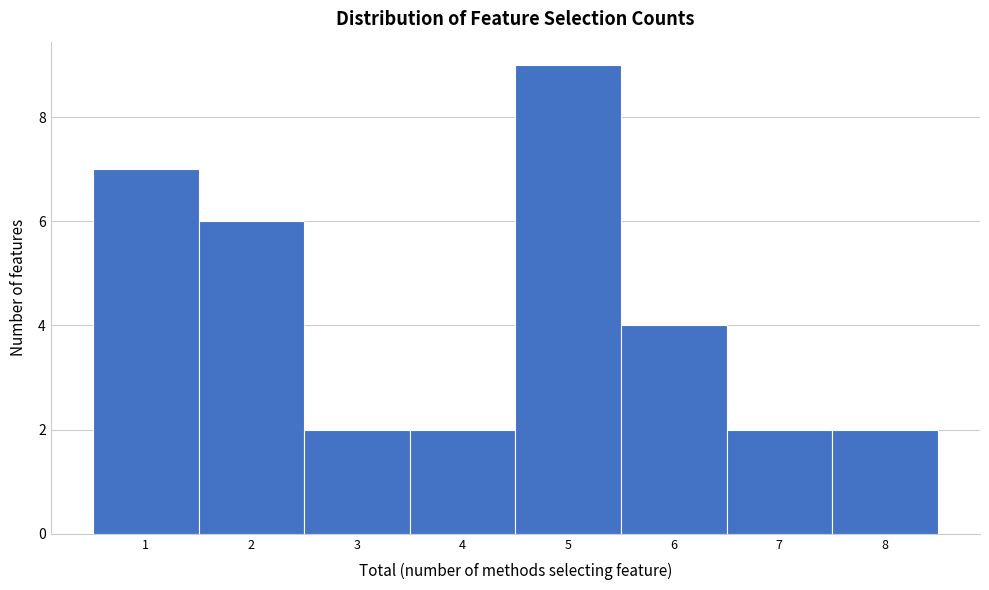

Over which range of the x-axis is the bar tallest?

4.5 to 5.5